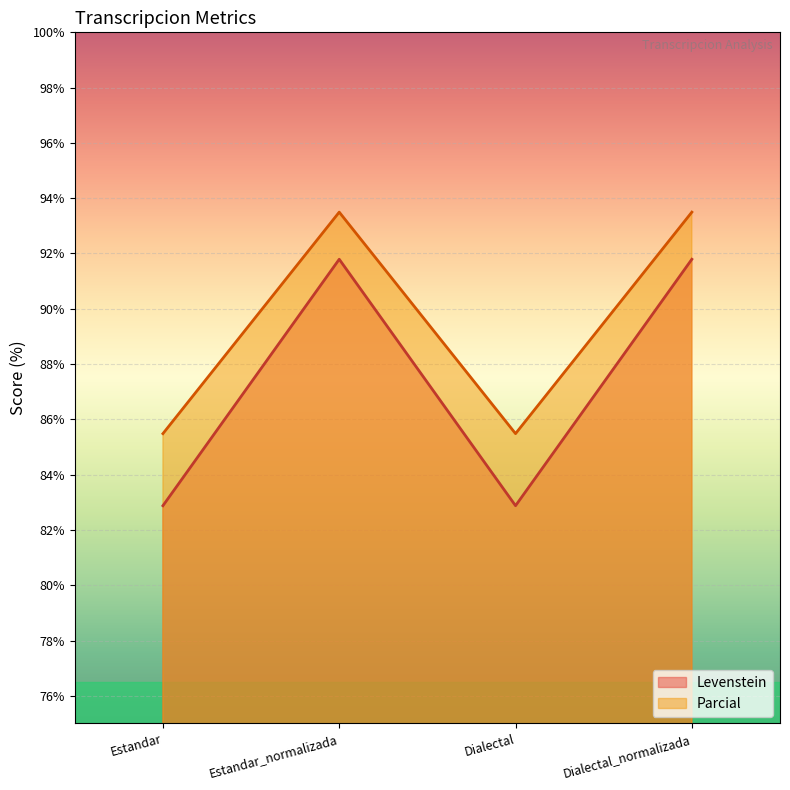

Which series changed the most between Estandar and Dialectal_normalizada?

Levenstein